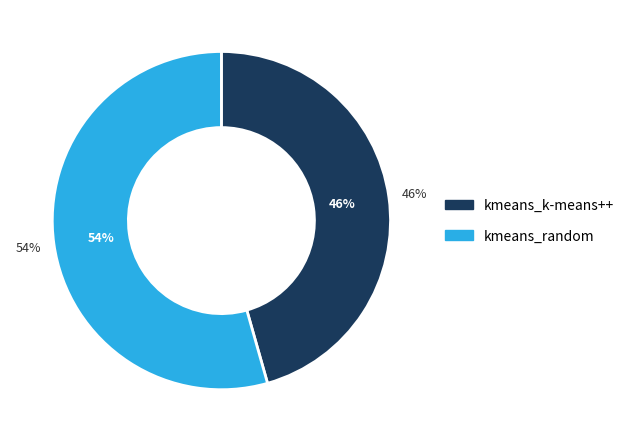

How many segments does this pie chart have?

2